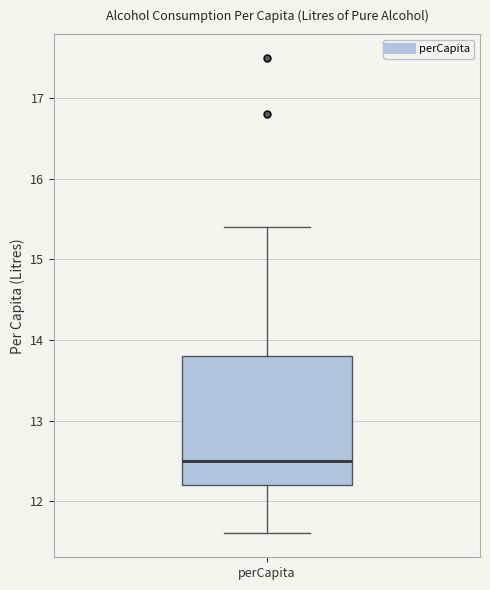

Where does the upper whisker of the box for perCapita end on the y-axis? The values are not printed on the chart, so give them approximately, as read against the axis.

15.4